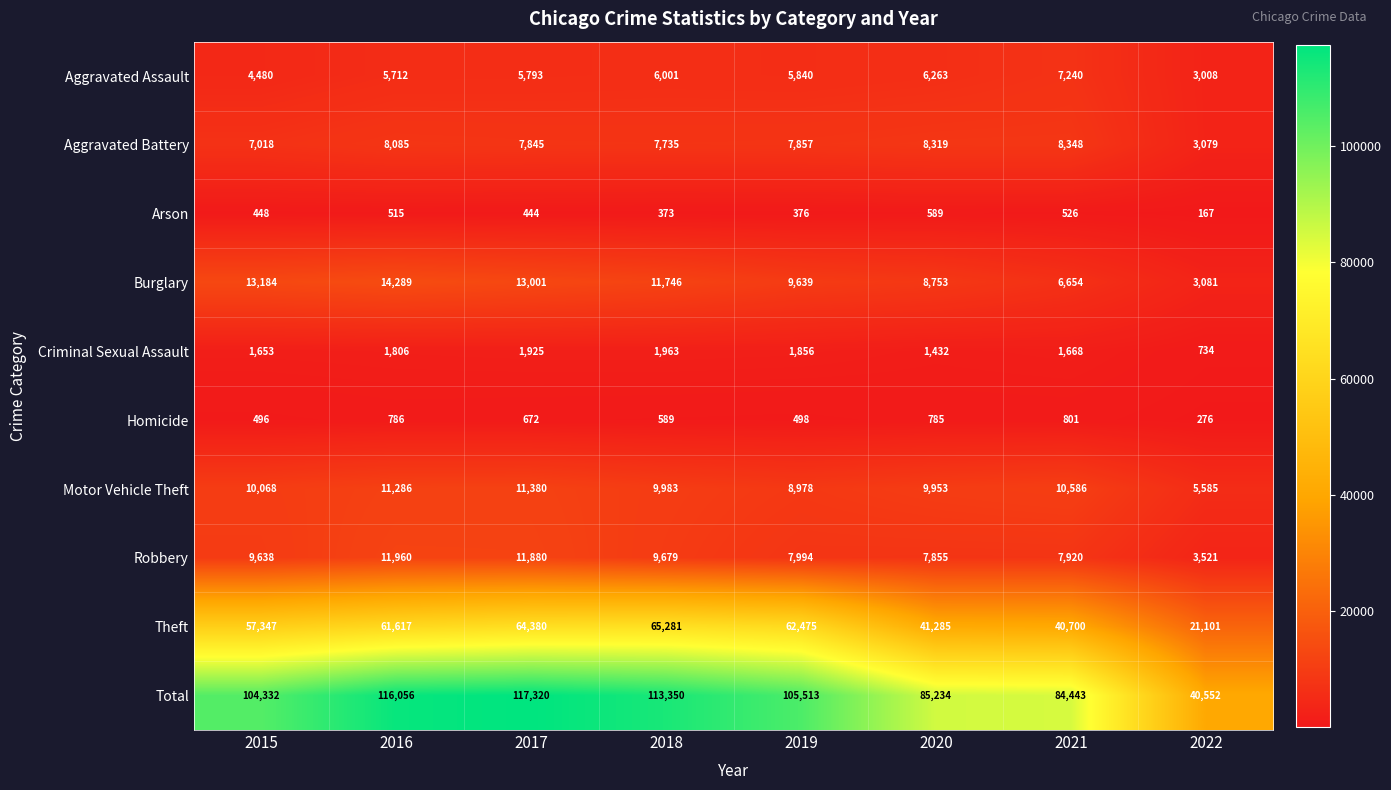

List the series in order of their peak value, highest first.

Total, Theft, Burglary, Robbery, Motor Vehicle Theft, Aggravated Battery, Aggravated Assault, Criminal Sexual Assault, Homicide, Arson